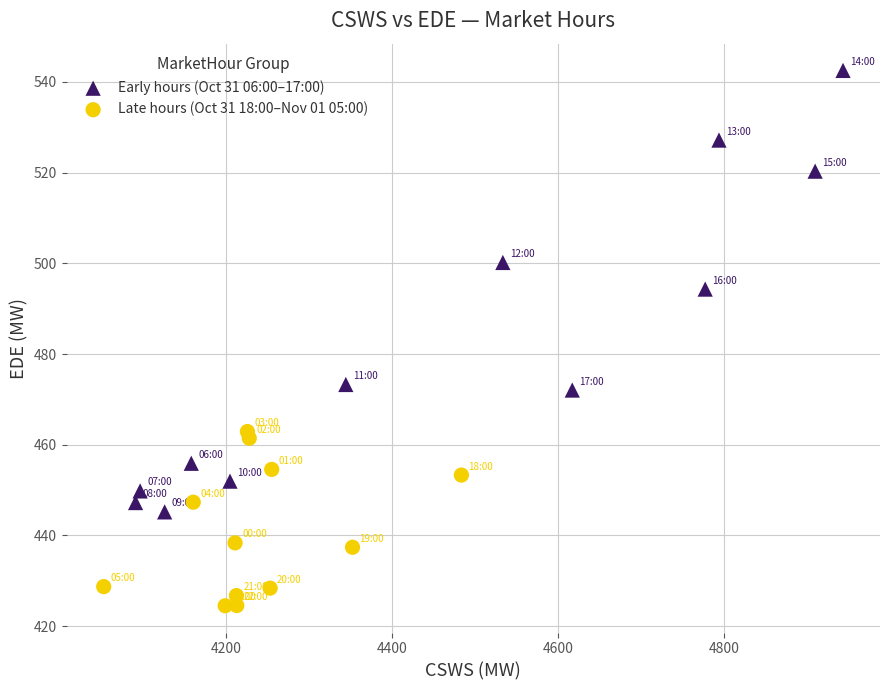

Which series has the widest spread of Y values?

Early hours (Oct 31 06:00–17:00)